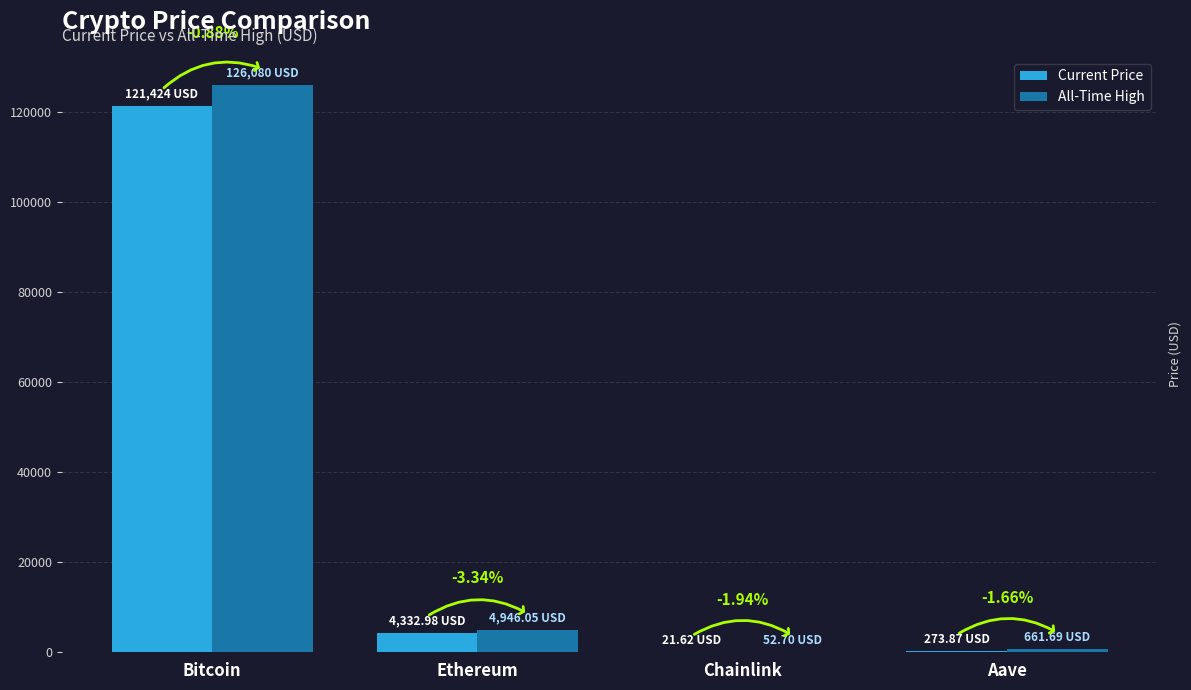

Which category has the lowest value across all series?

Chainlink